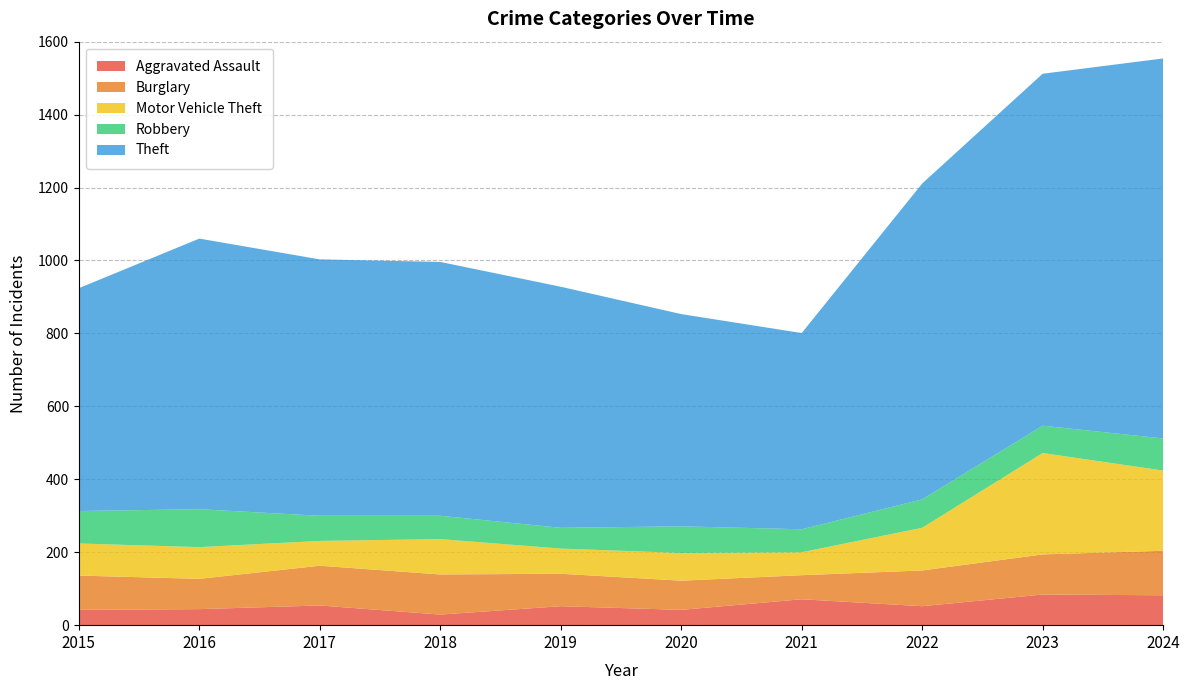

Reading left to right, extract all data points from this chart.

Aggravated Assault: 42	44	54	29	52	42	71	52	84	82
Burglary: 94	83	109	110	89	80	66	98	110	122
Motor Vehicle Theft: 88	87	68	97	69	76	63	117	278	220
Robbery: 89	104	69	64	57	73	63	78	75	88
Theft: 611	742	703	696	661	582	538	866	965	1042